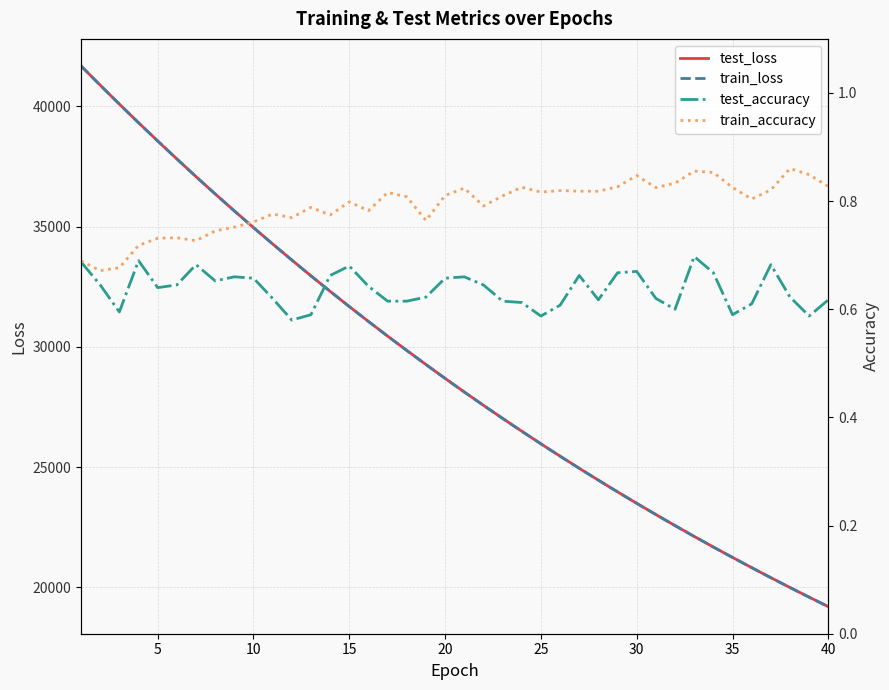

What is the highest value of the test_loss series?

41680.2